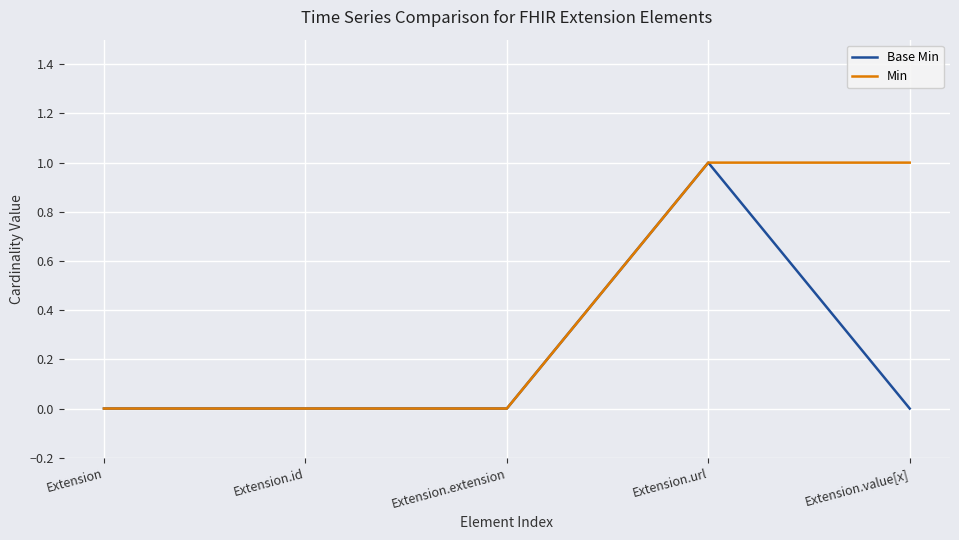

Is it true that Min equals 1 at Extension.url?

True